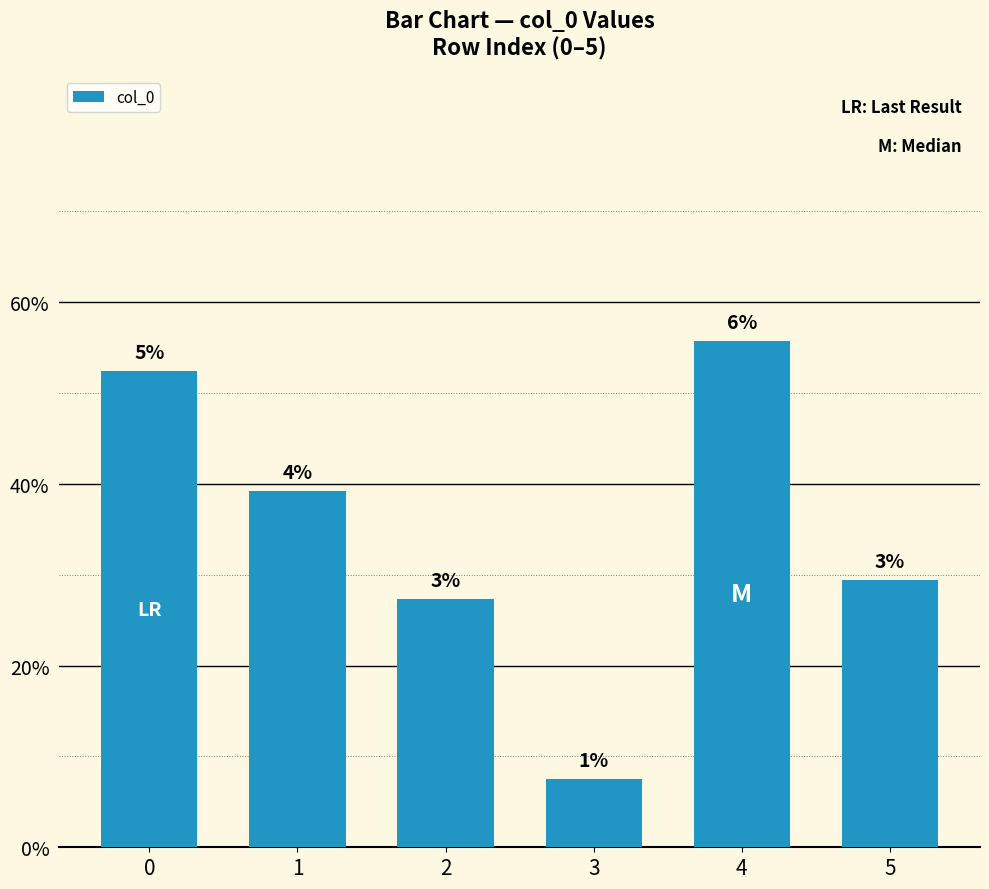

How many bars are there in total?

6